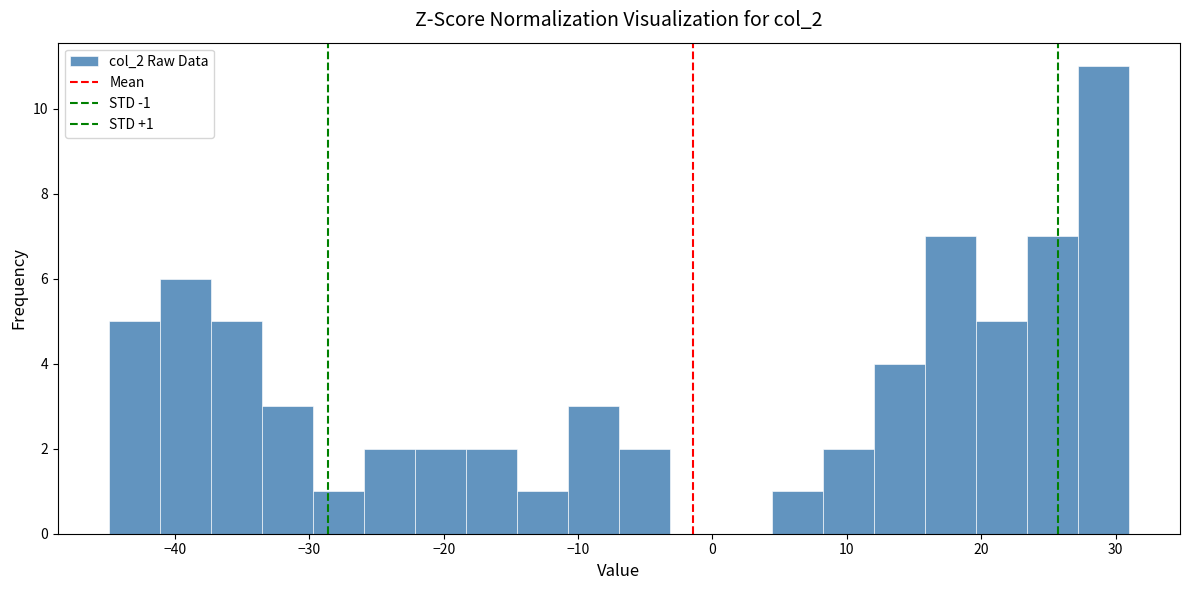

Read against the x-axis, roughly where is the centre of the tallest bar?

29